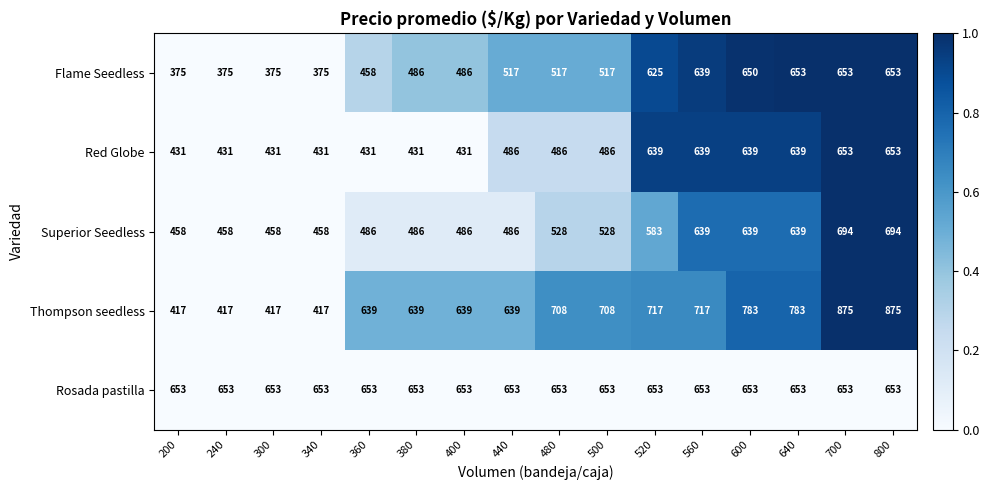

What is the maximum value shown in the chart?

875